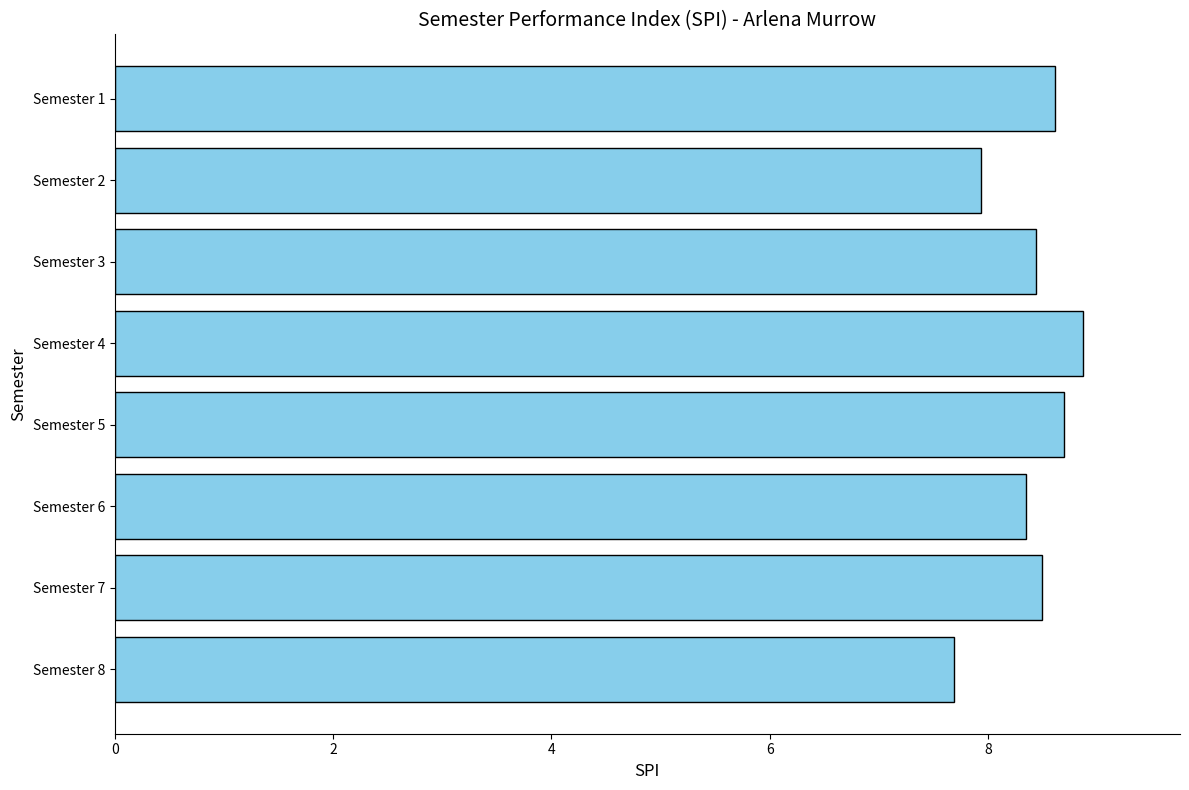

What is the difference between the second highest and second lowest values?

0.8